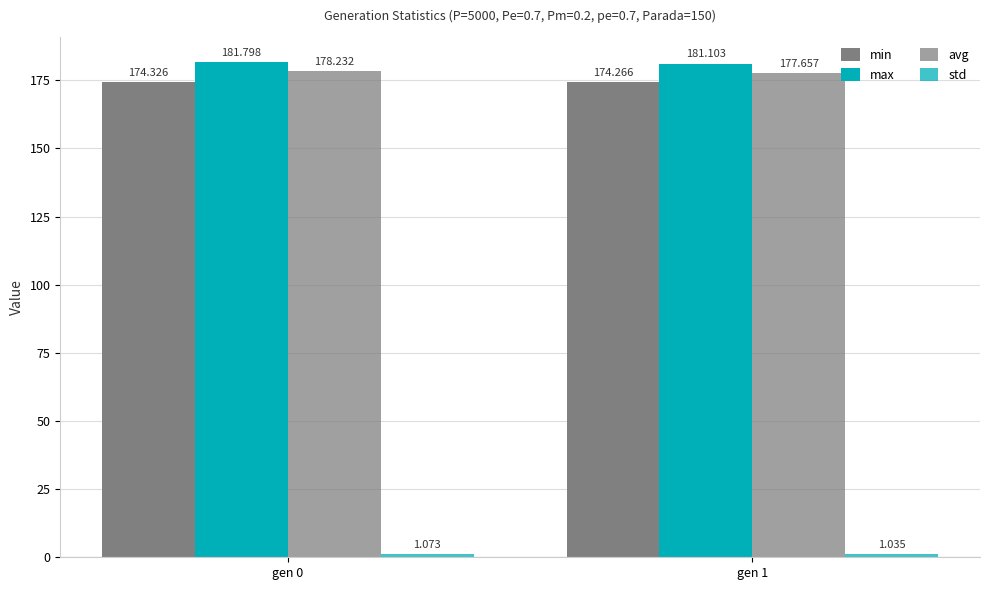

Rank the categories by max value from lowest to highest.

gen 1, gen 0